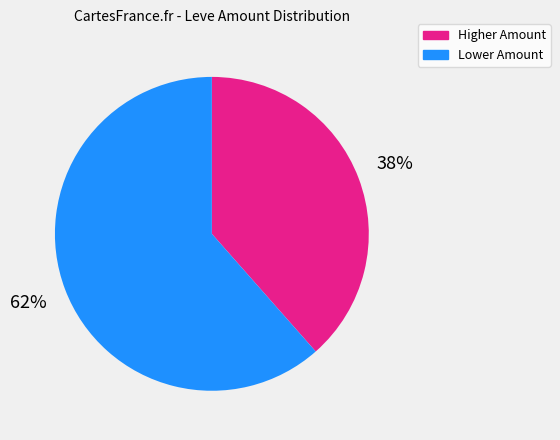

How many segments does this pie chart have?

2